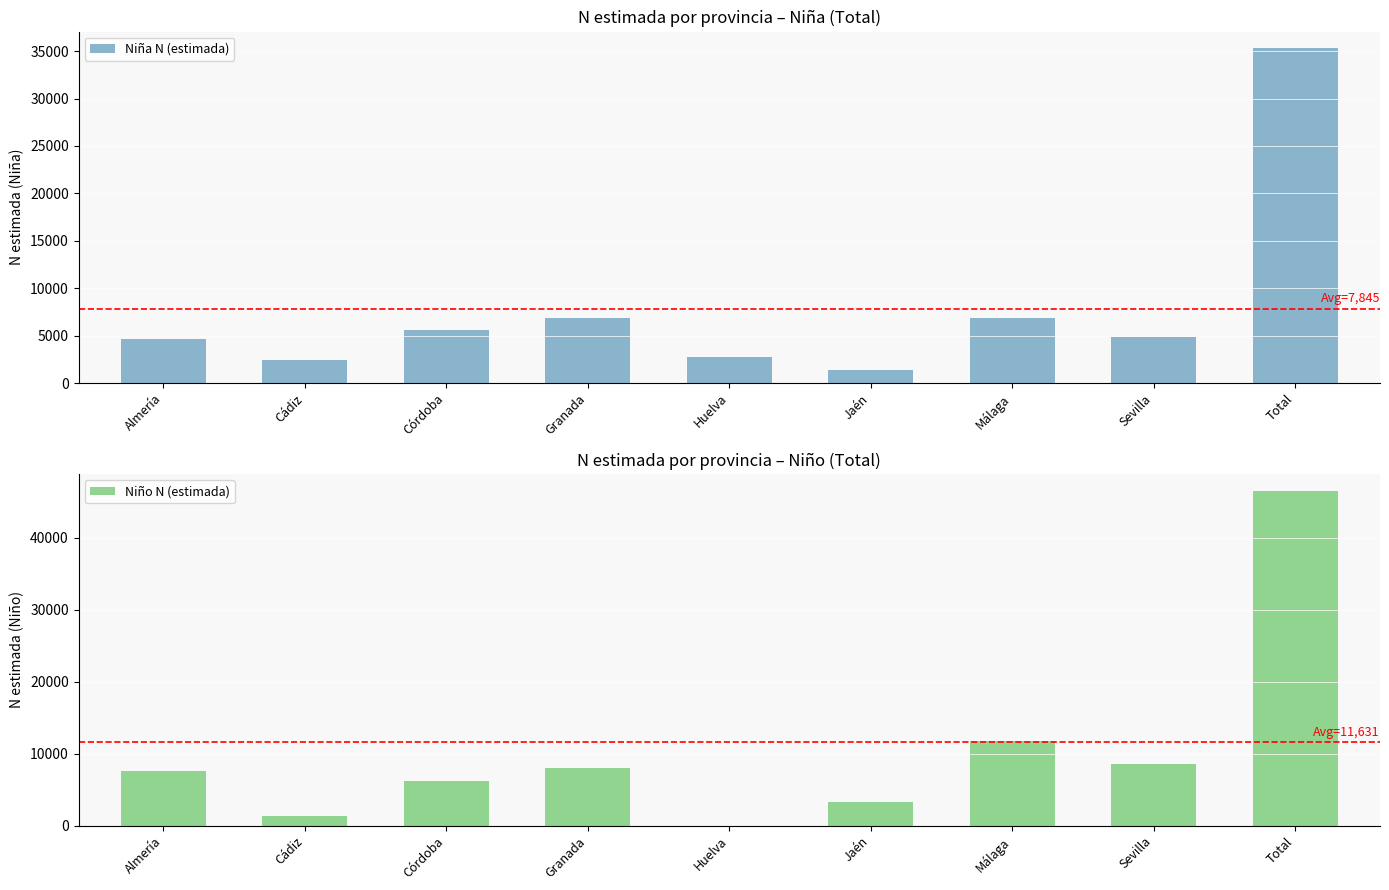

What is the value of the Niña N (estimada) bar at the 1st from the left?

4598